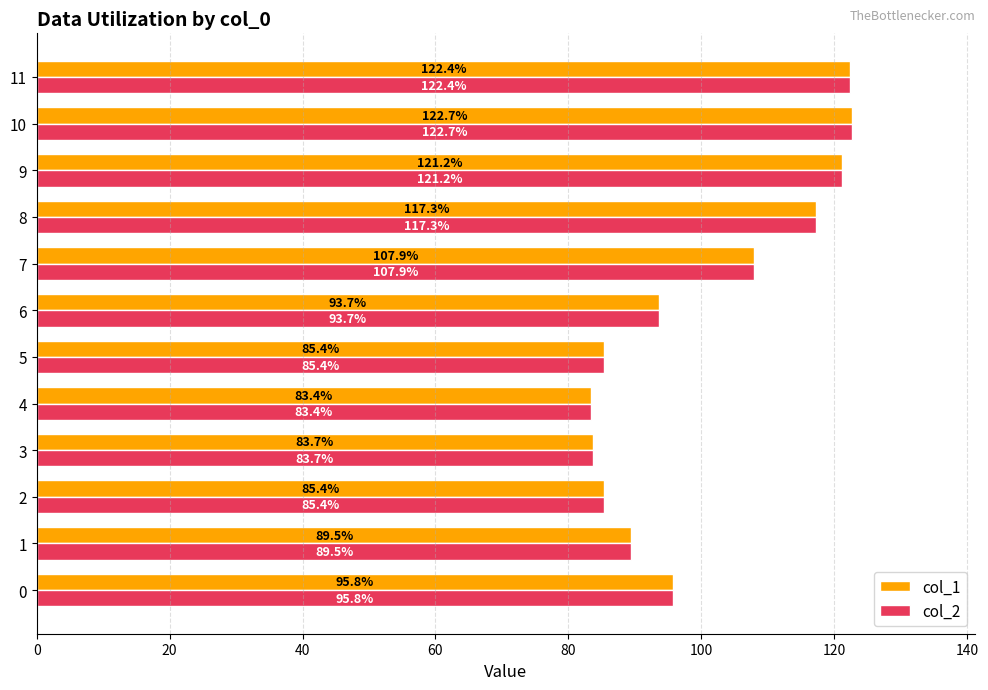

At which label does col_2 reach its minimum?

4